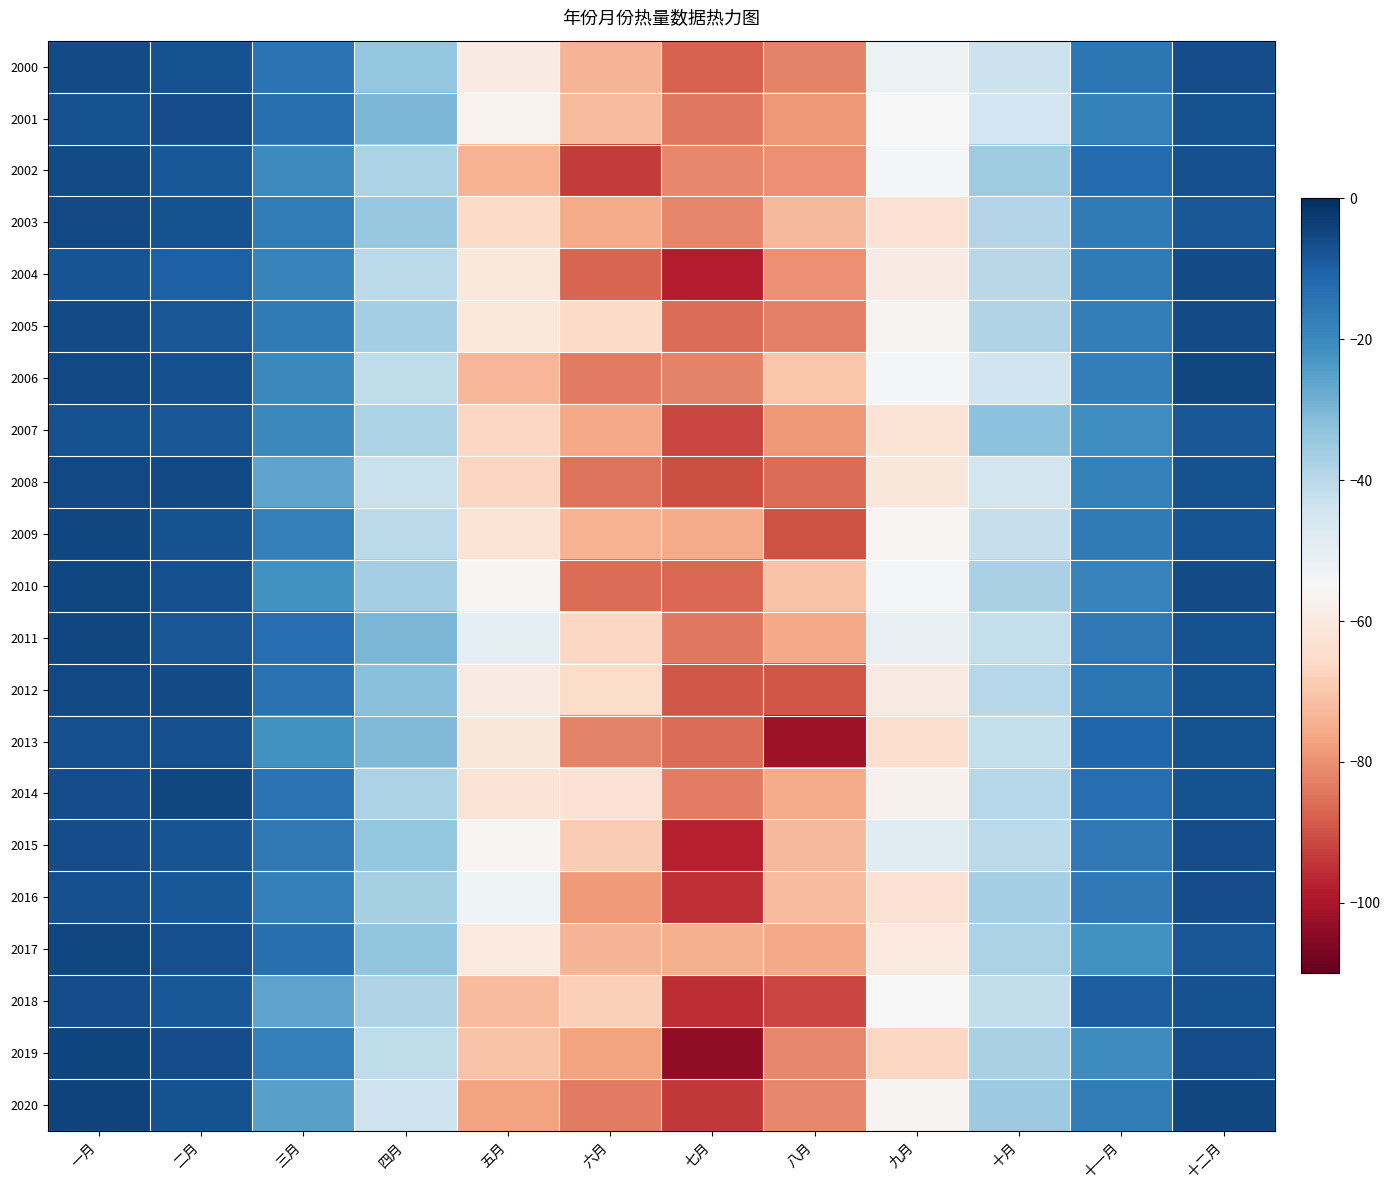

Between 五月 and 三月, which is larger?

三月